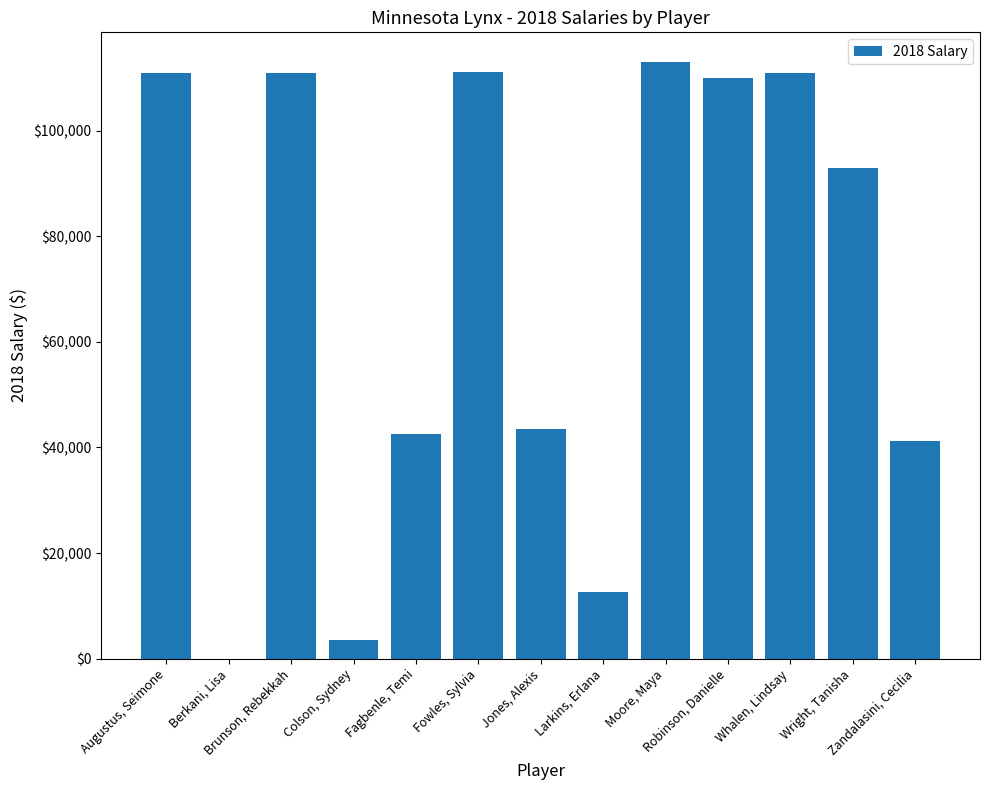

Are the bars horizontal?

No